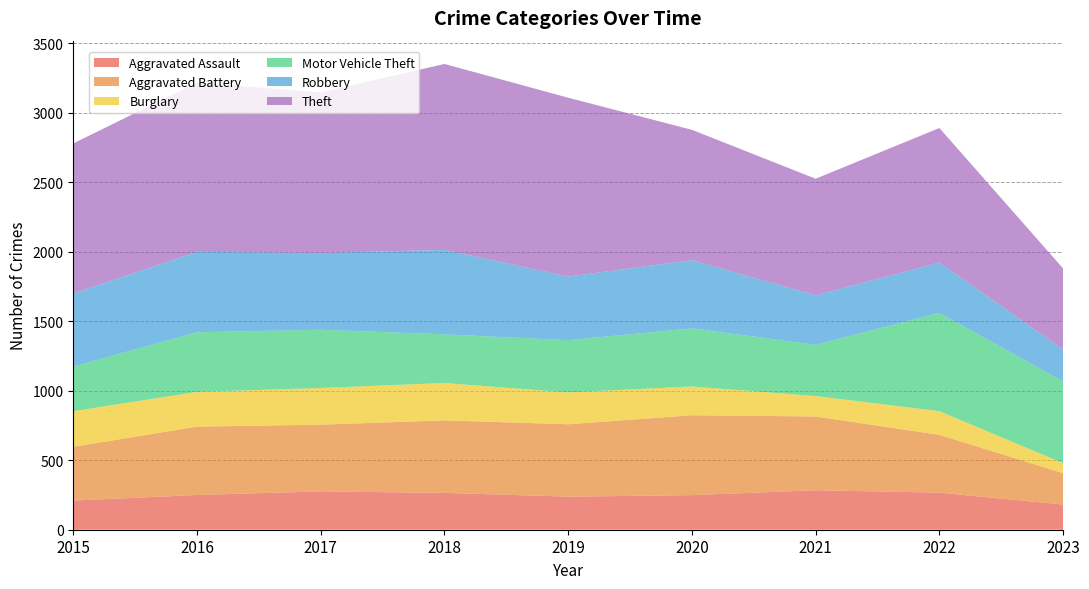

Reading left to right, list all the values displayed in this chart.

Aggravated Assault: 2015=210	2016=250	2017=276	2018=265	2019=238	2020=249	2021=284	2022=267	2023=181
Aggravated Battery: 2015=387	2016=492	2017=480	2018=522	2019=521	2020=575	2021=531	2022=416	2023=226
Burglary: 2015=256	2016=250	2017=264	2018=269	2019=229	2020=207	2021=147	2022=170	2023=72
Motor Vehicle Theft: 2015=321	2016=429	2017=419	2018=350	2019=376	2020=418	2021=369	2022=707	2023=589
Robbery: 2015=527	2016=579	2017=553	2018=608	2019=458	2020=491	2021=356	2022=363	2023=229
Theft: 2015=1079	2016=1218	2017=1155	2018=1338	2019=1287	2020=938	2021=839	2022=968	2023=583